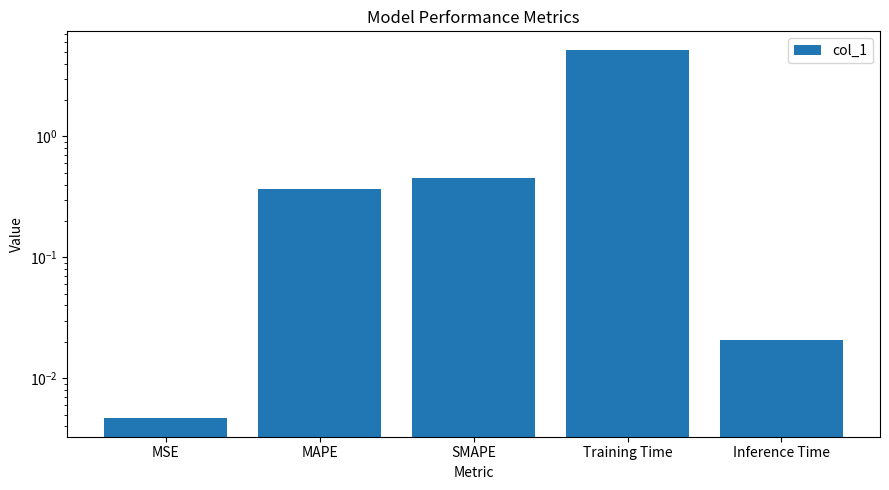

Reading left to right, extract all data points from this chart.

MSE=0.0	MAPE=0.4	SMAPE=0.5	Training Time=5.2	Inference Time=0.0